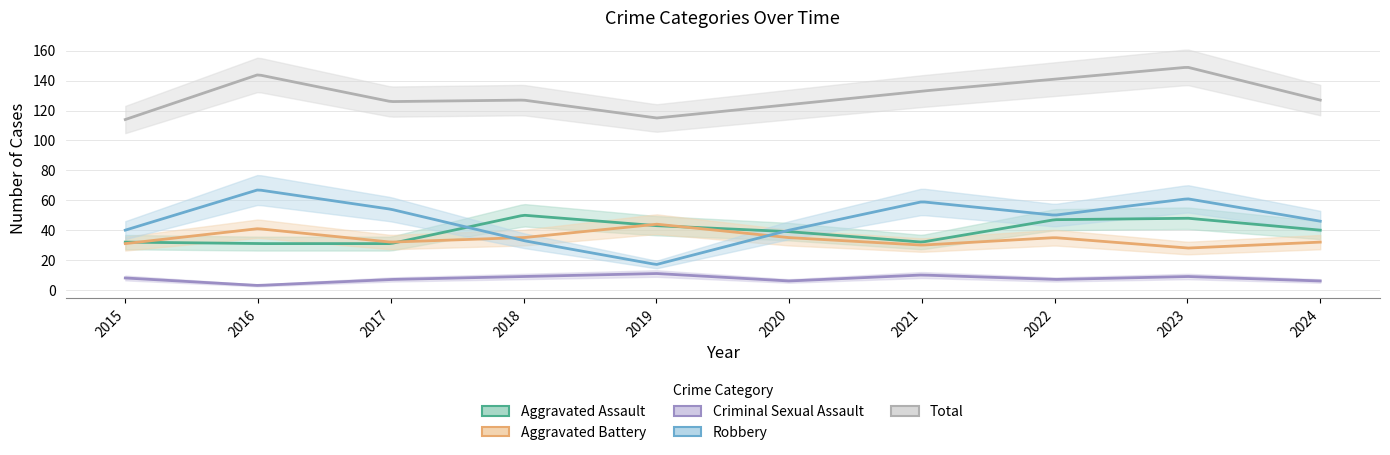

Does the chart have visible grid lines?

Yes